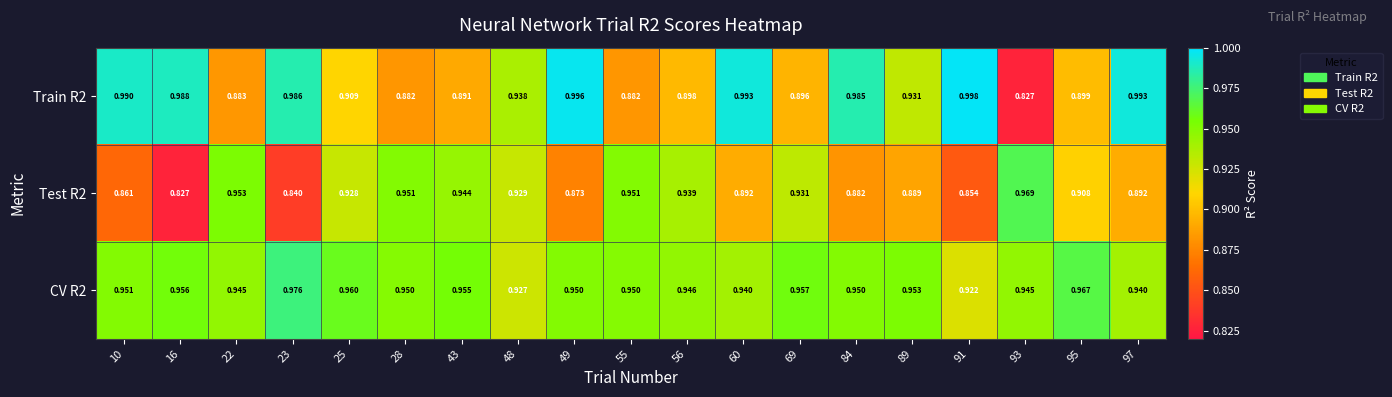

Is the value of Train R2 at 69 greater than the value of Test R2 at 69?

No